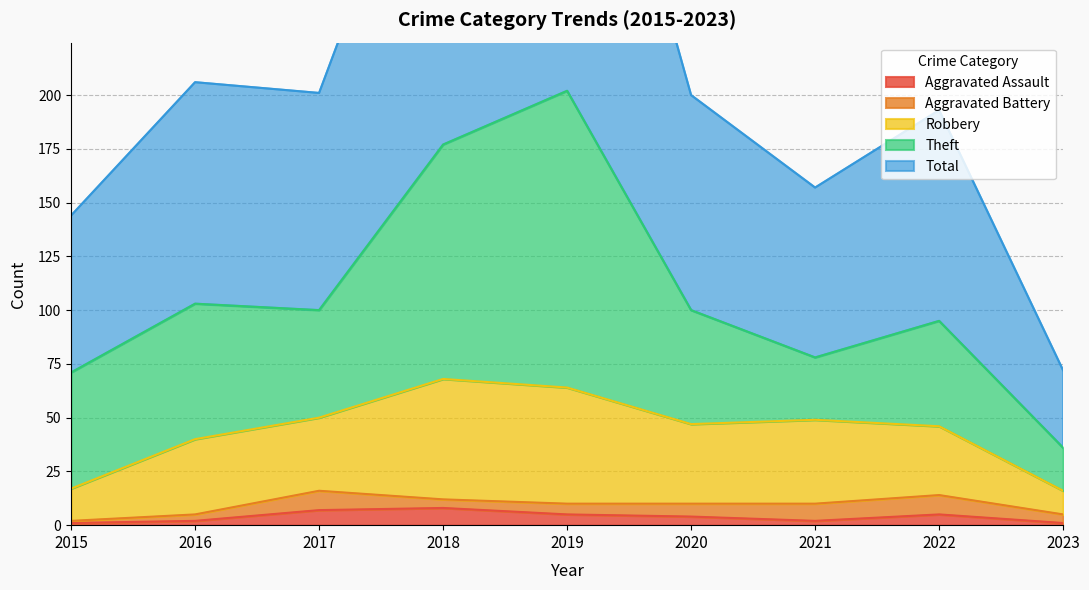

Is the value of Total at 2023 greater than the value of Aggravated Battery at 2018?

Yes